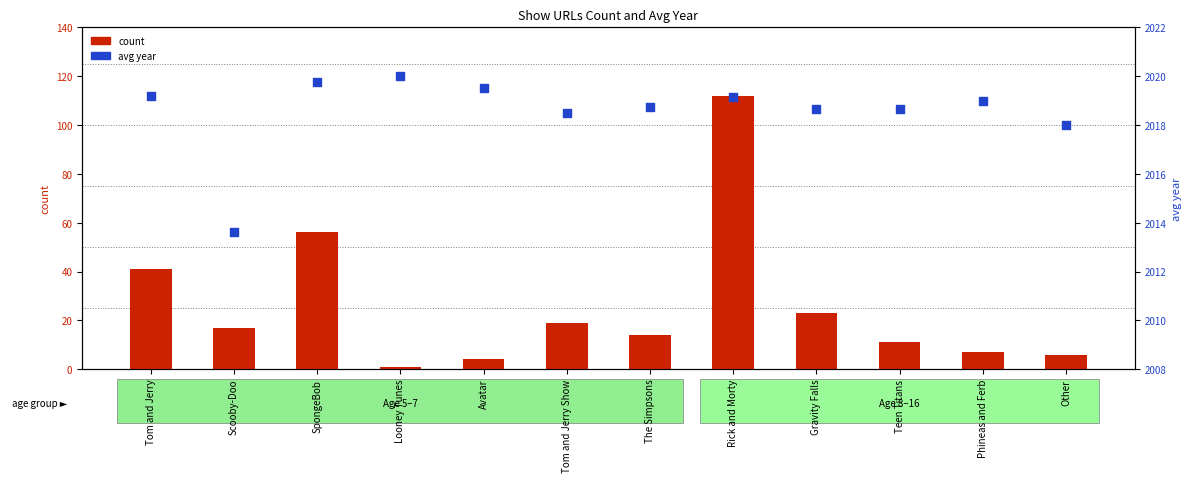

At which category is the sum across all series the highest?

Rick and Morty